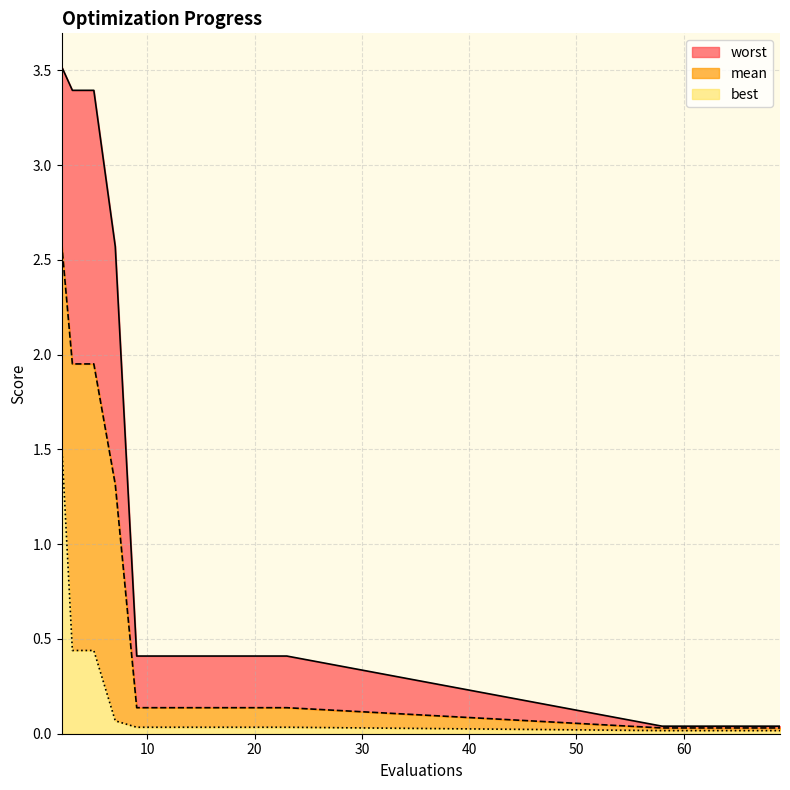

Is the value of worst at 7 greater than the value of mean at 13?

Yes